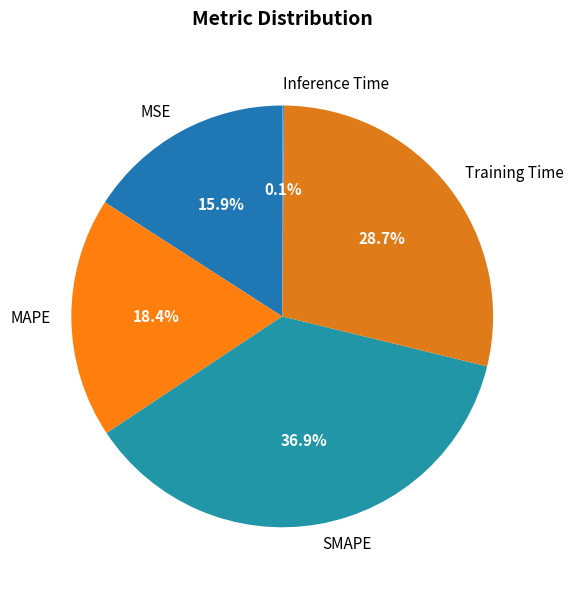

What portion of the pie excludes Training Time?

71.3%